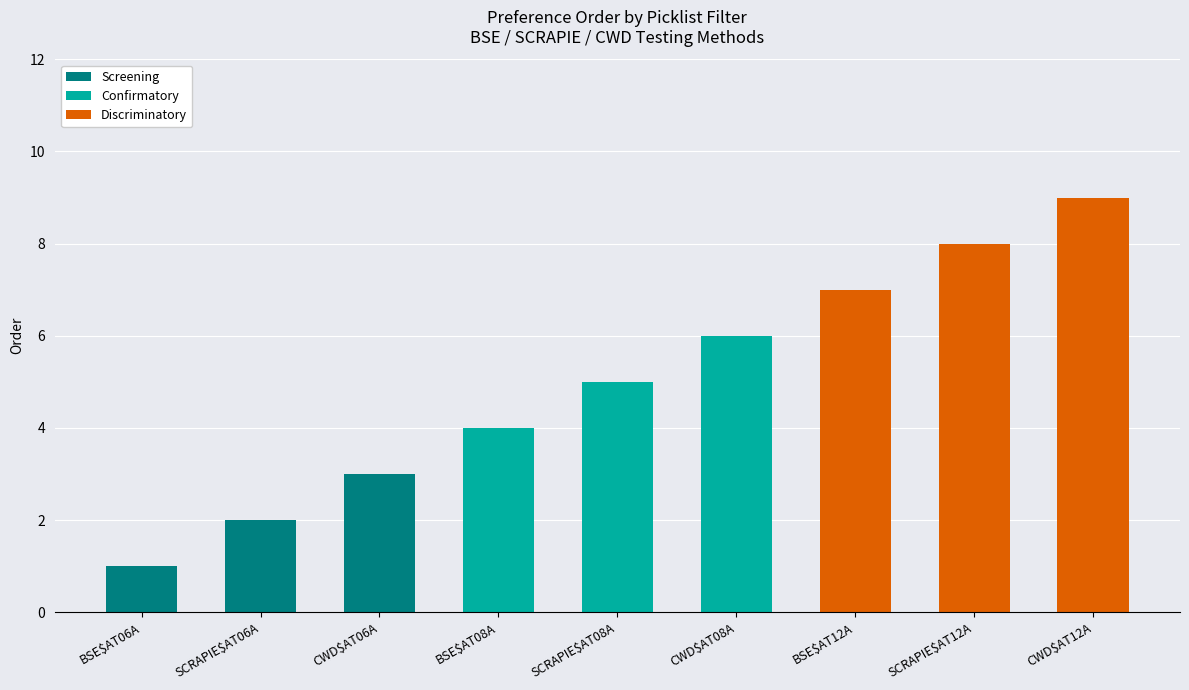

What are all the series names shown in the legend?

Screening, Confirmatory, Discriminatory